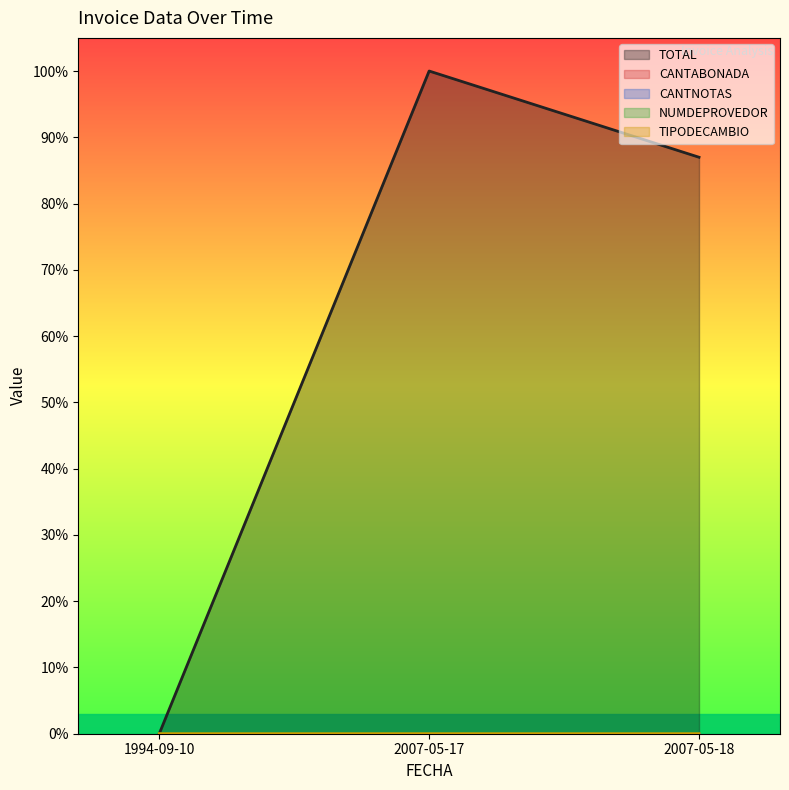

Where is TOTAL nearest to the value 0?

1994-09-10